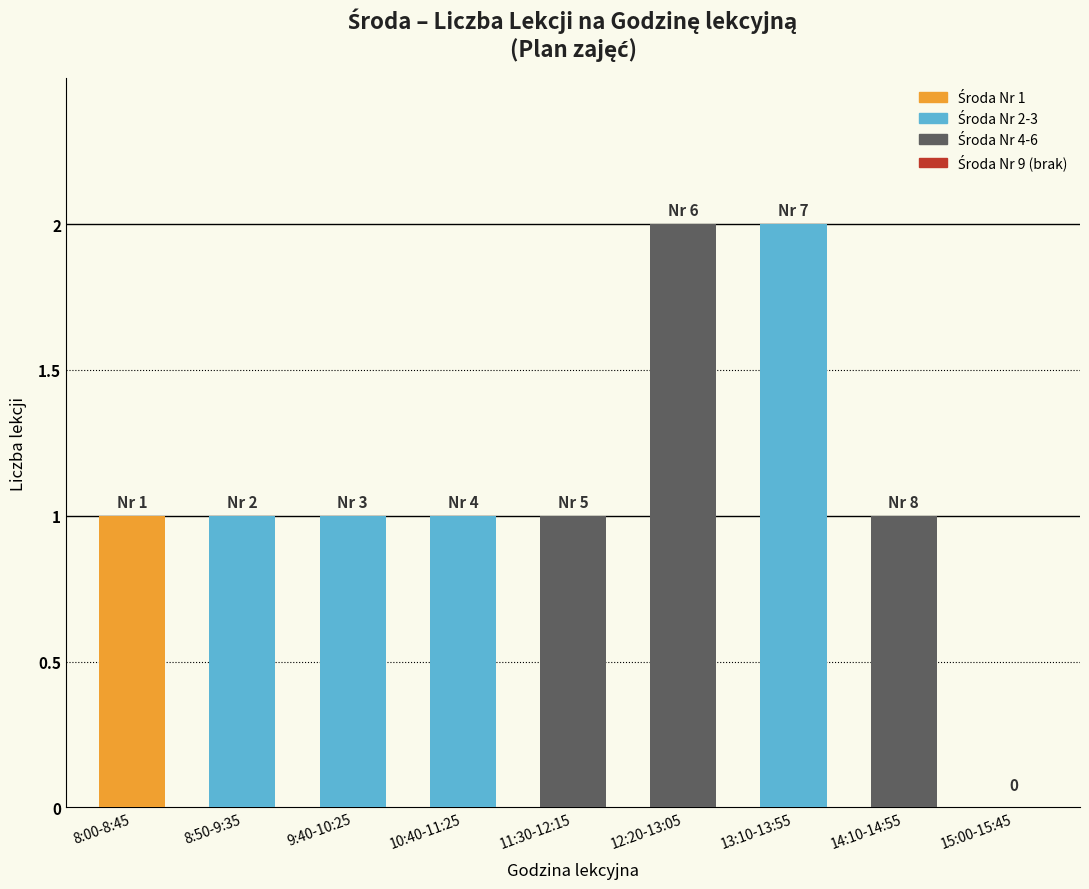

What is the difference between the values at 15:00-15:45 and 8:50-9:35?

1